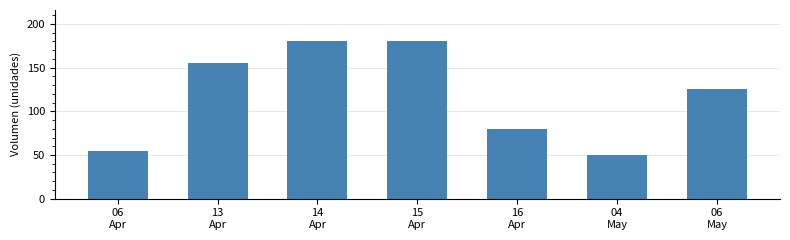

What is the label of the 4th bar from the right?

15
Apr